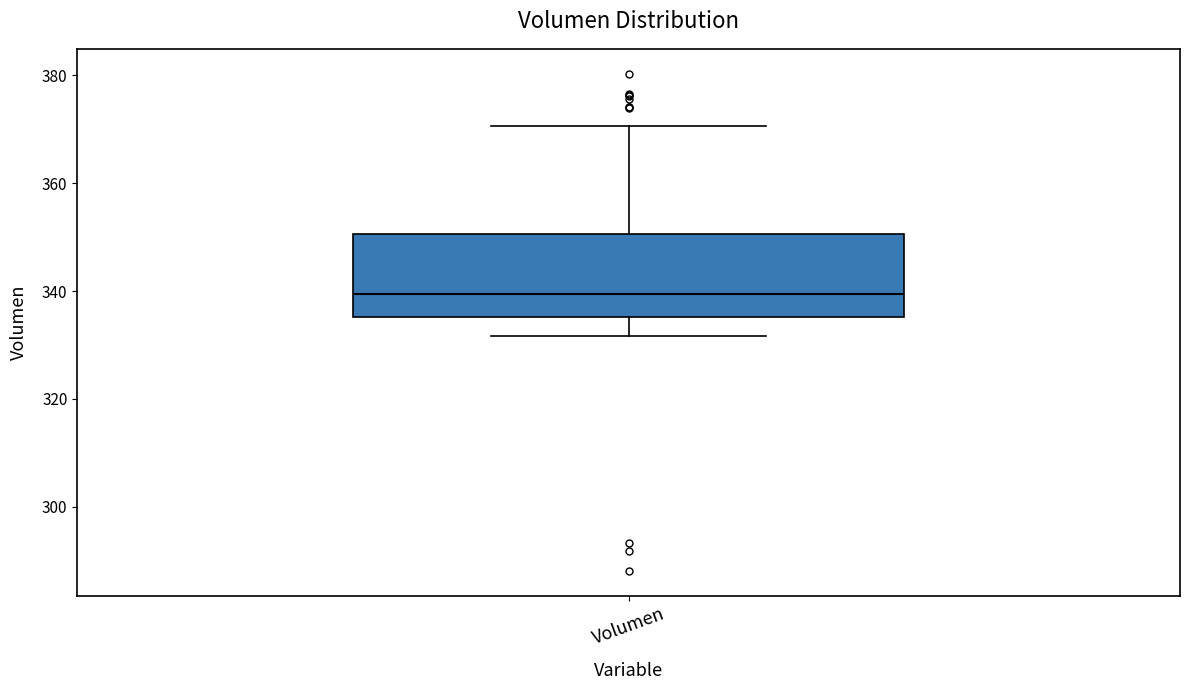

Where is the lower edge of the box for Volumen on the y-axis? The values are not printed on the chart, so give them approximately, as read against the axis.

336